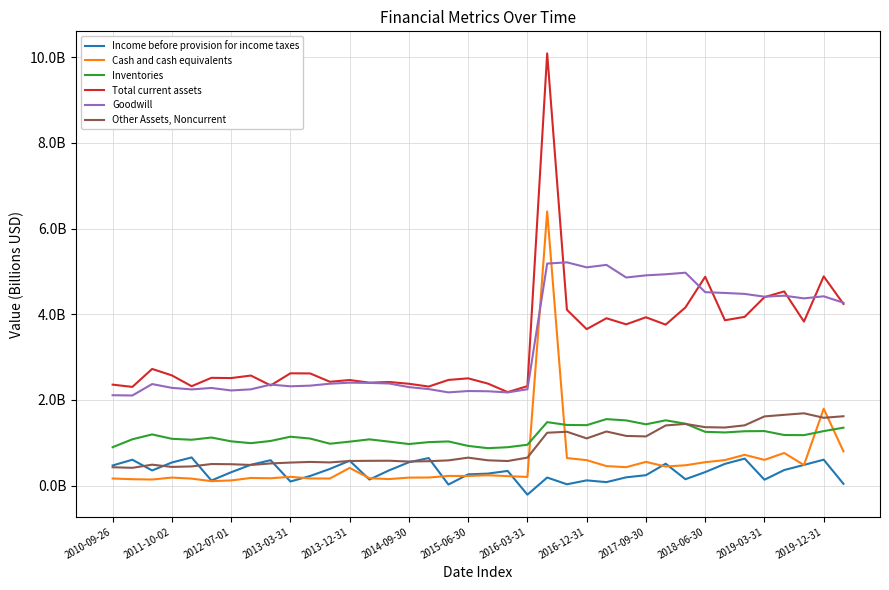

True or false: Goodwill and Other Assets, Noncurrent intersect in this chart.

False